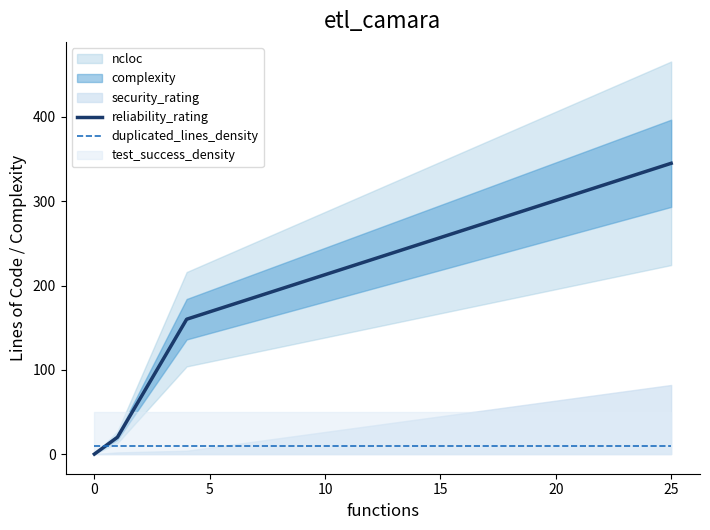

How many lines are shown in the chart?

2